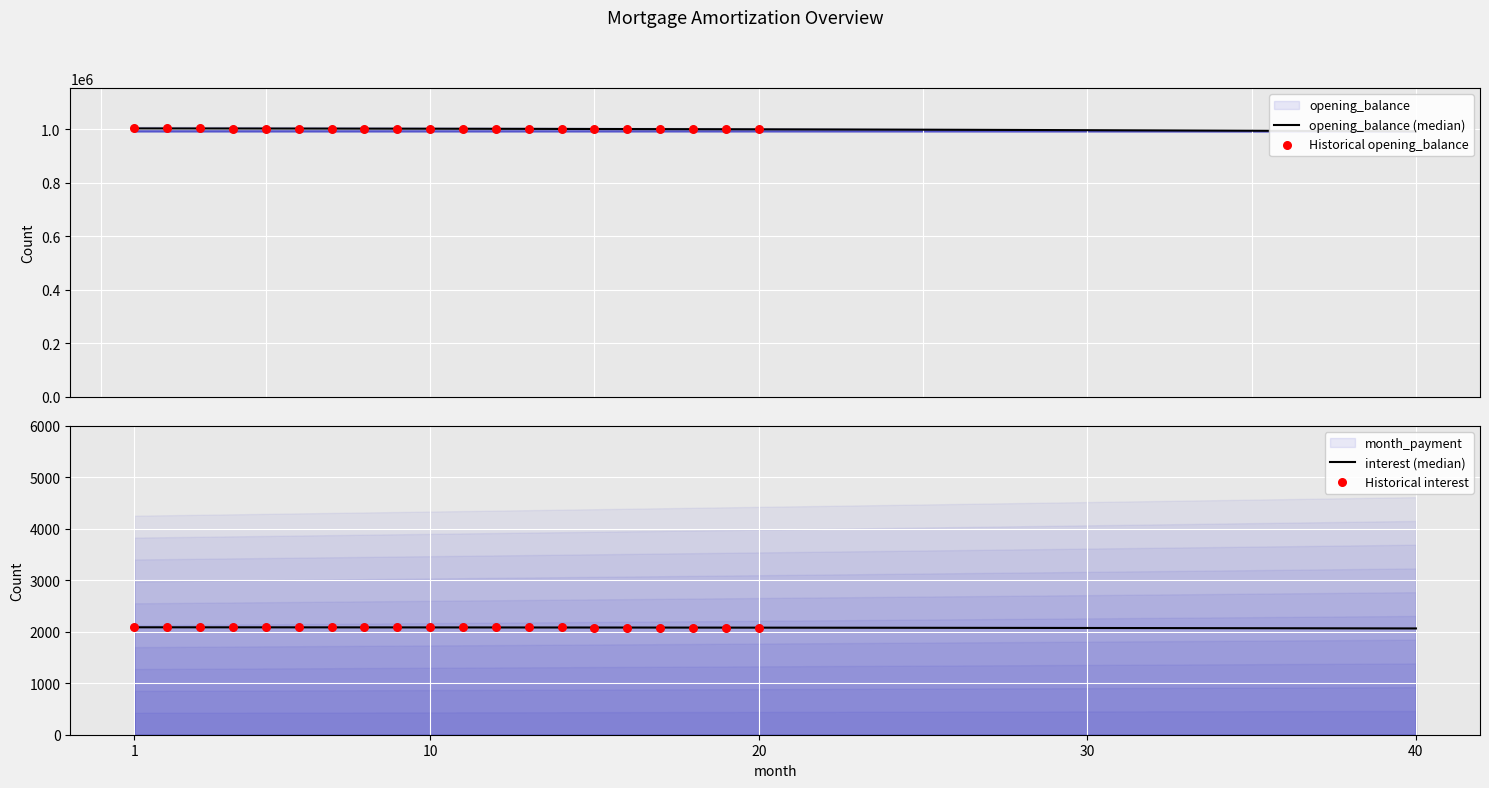

At how many categories does at least one series exceed 855885?

40